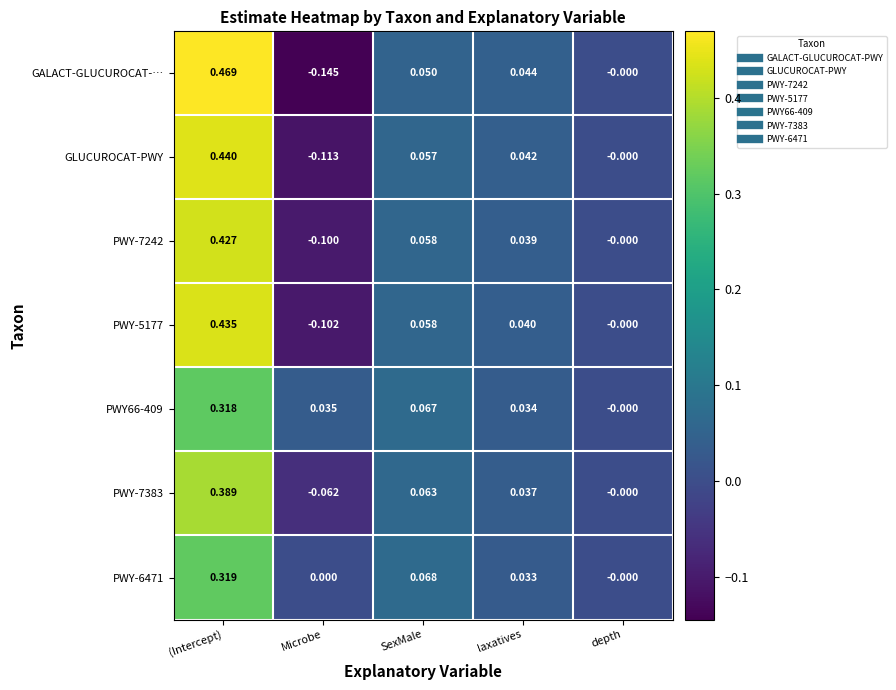

At which label does PWY-7242 first exceed 0?

(Intercept)